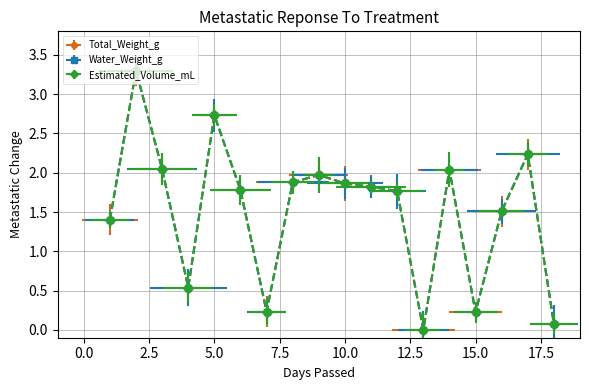

What are all the series names shown in the legend?

Total_Weight_g, Water_Weight_g, Estimated_Volume_mL